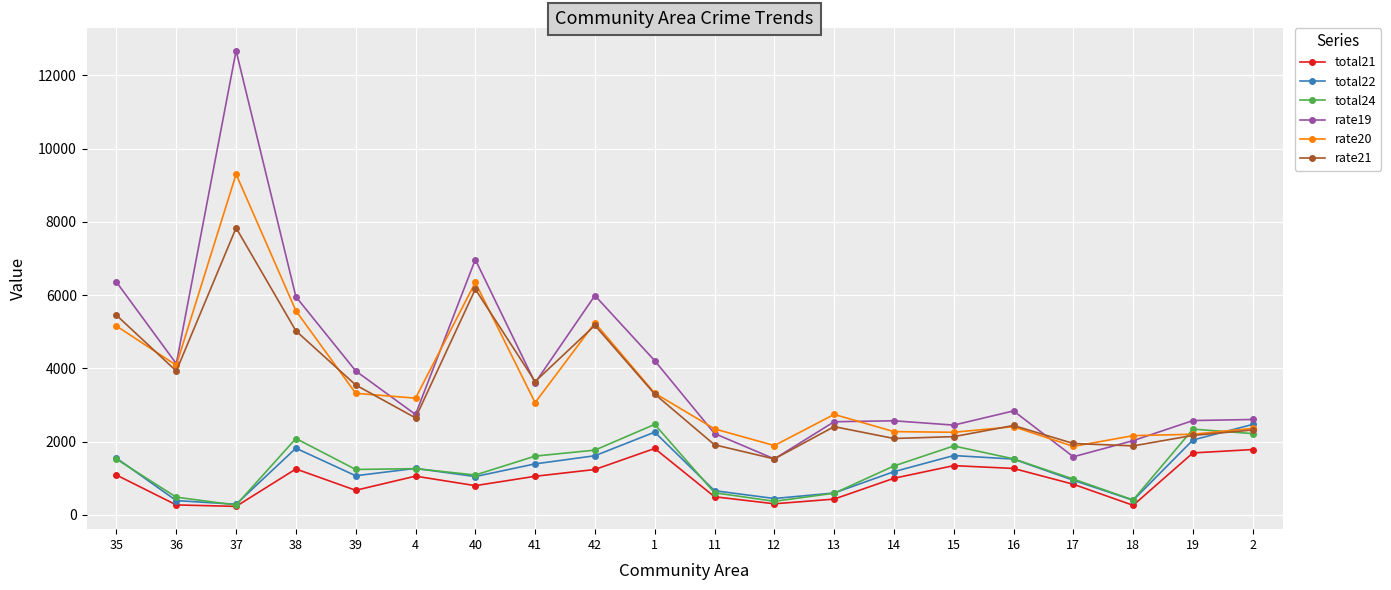

True or false: total24 has a value of 411.0 at 18.

True